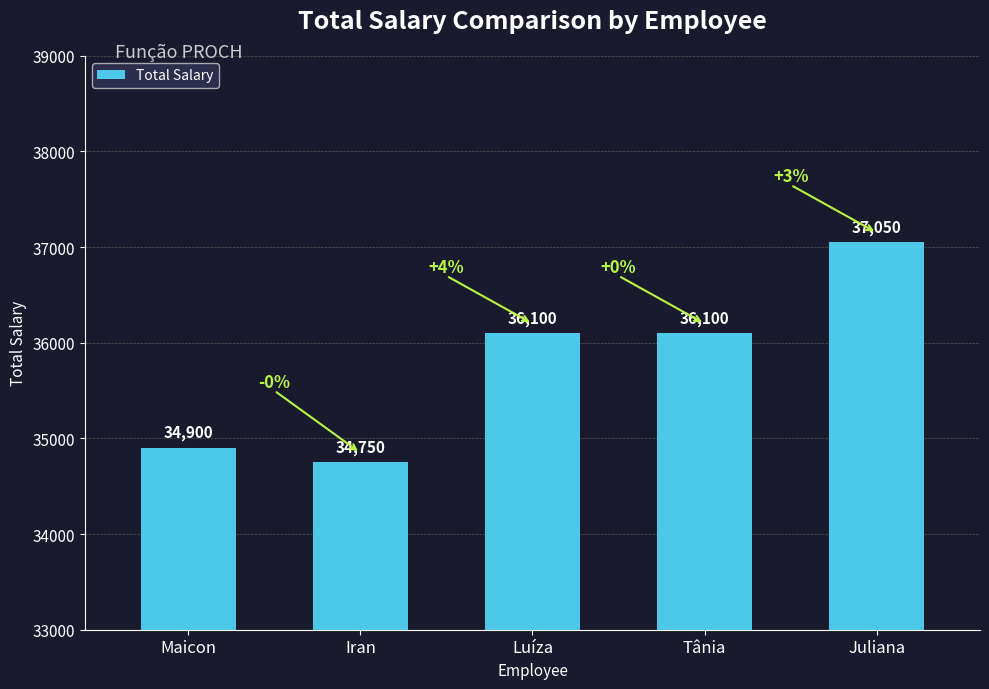

The value at Tânia is 36100. True or false?

True